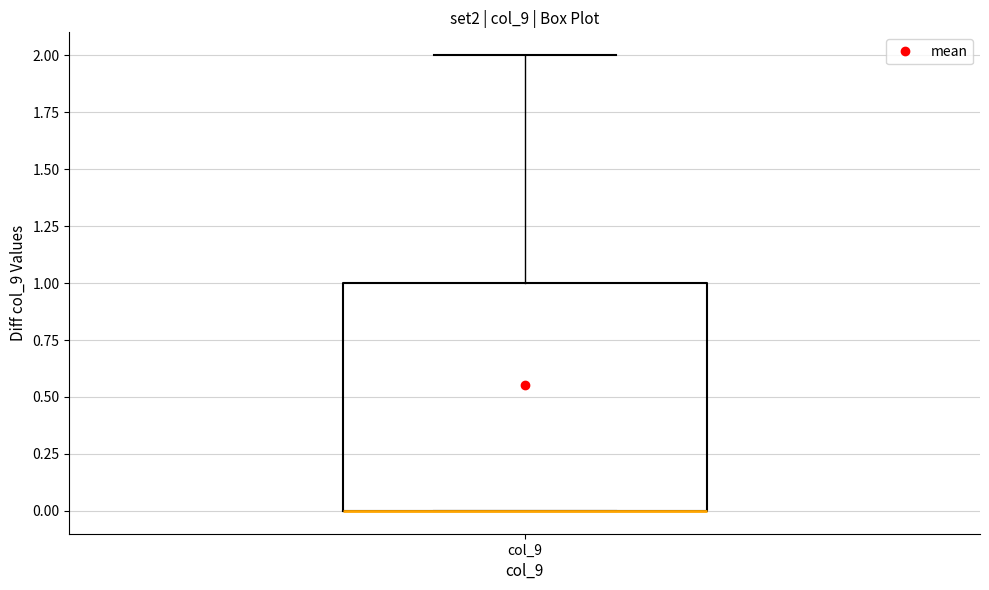

Transcribe this box plot: give where the median line is, the range the box spans, and where the two whiskers end, as read against the y-axis. The values are not printed on the chart, so give them approximately, as read against the axis.

median 0 (drawn on the box's lower edge), box 0 to 1, whiskers 0 to 2